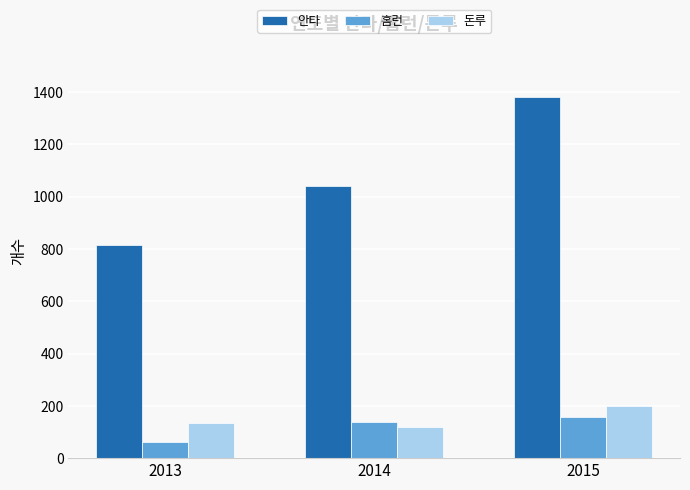

How many data points does each series have?

3